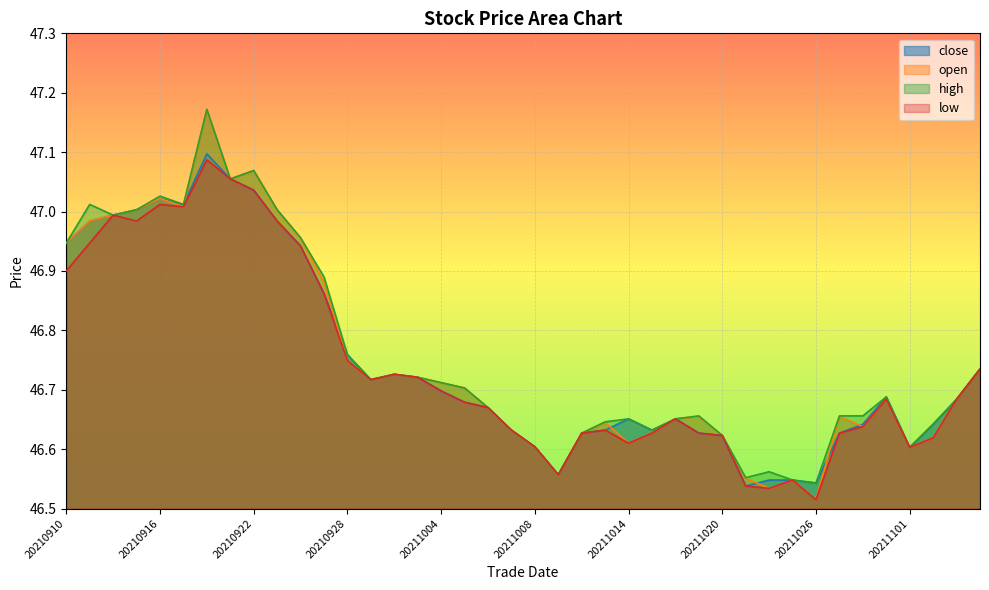

How many lines are shown in the chart?

4